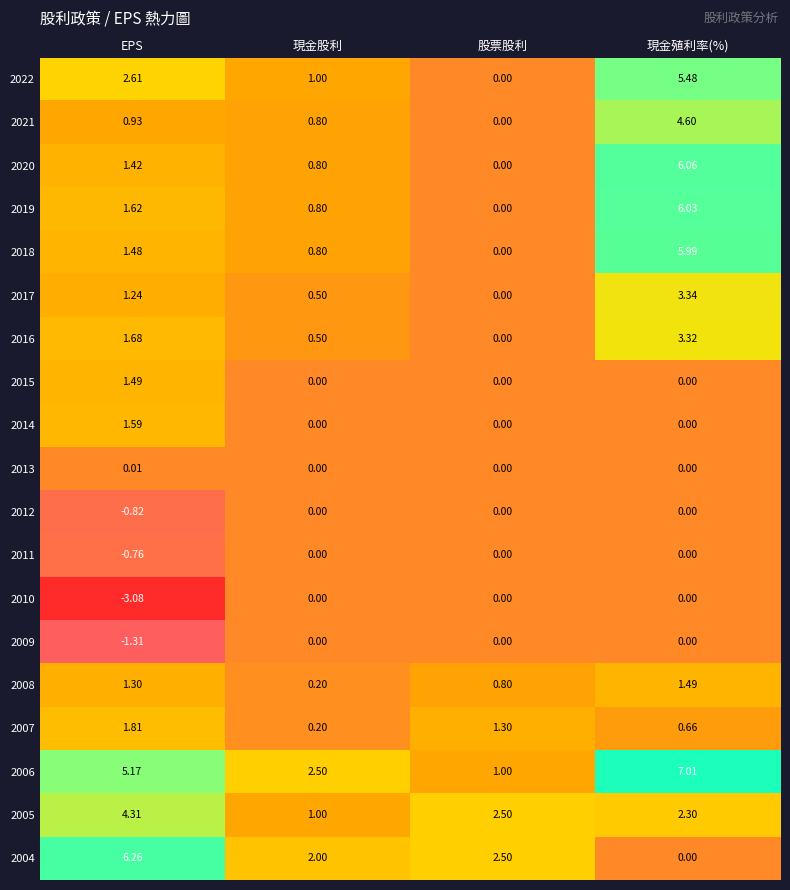

Rank the categories by 2007 value from highest to lowest.

EPS, 股票股利, 現金殖利率(%), 現金股利